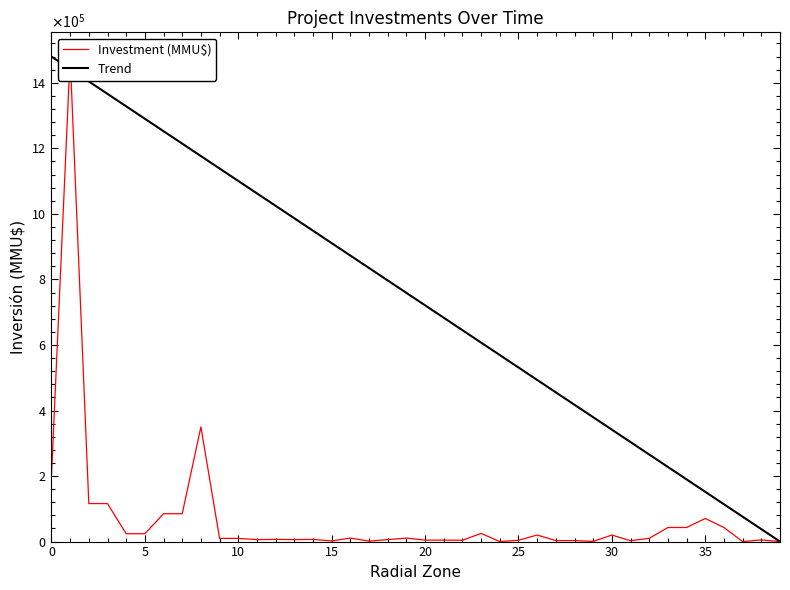

What are all the series names shown in the legend?

Investment (MMU$), Trend